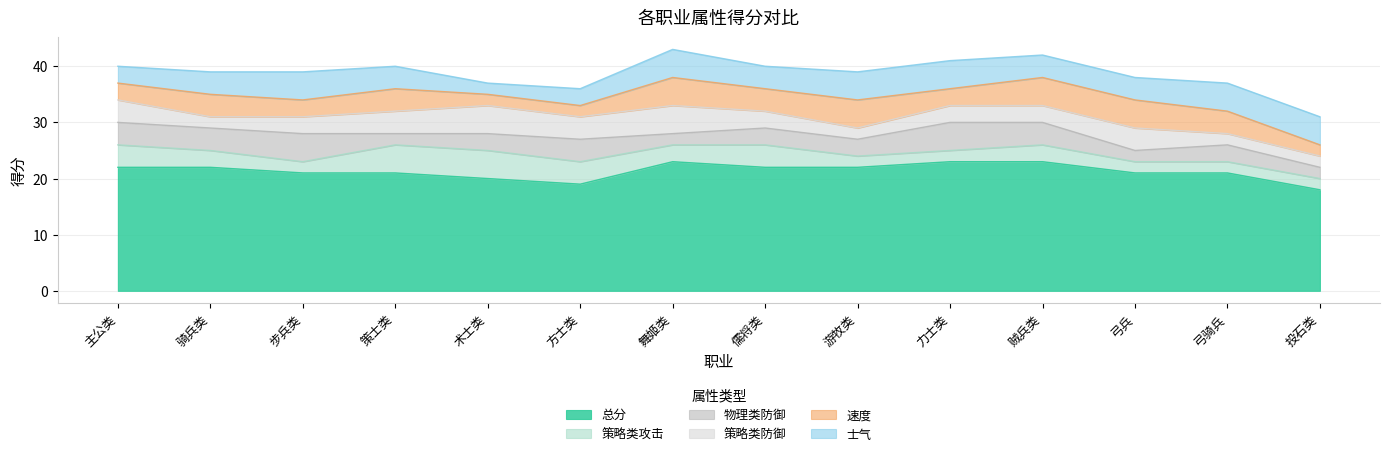

Which series has the largest total across all categories?

总分